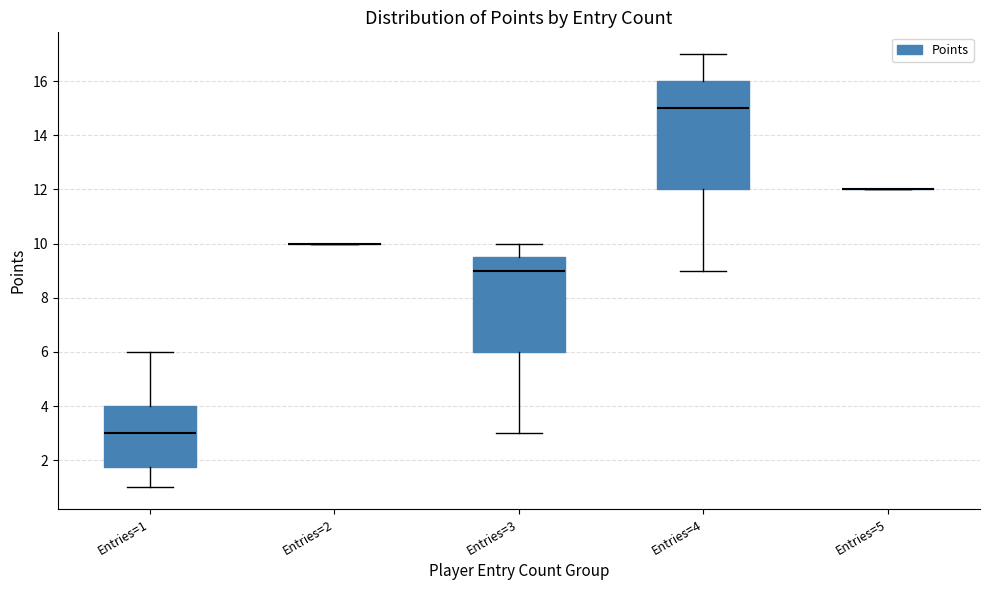

Reading left to right, transcribe this box plot: for each box, give where its median line is, the range the box spans, and where its two whiskers end, as read against the y-axis. The values are not printed on the chart, so give them approximately, as read against the axis.

Entries=1: median 3.0, box 1.8 to 4.0, whiskers 1.0 to 6.0
Entries=2: box collapsed to a line at 10.0, whiskers 10.0 to 10.0
Entries=3: median 9.0, box 6.0 to 9.6, whiskers 3.0 to 10.0
Entries=4: median 15.0, box 12.0 to 16.0, whiskers 9.0 to 17.0
Entries=5: box collapsed to a line at 12.0, whiskers 12.0 to 12.0